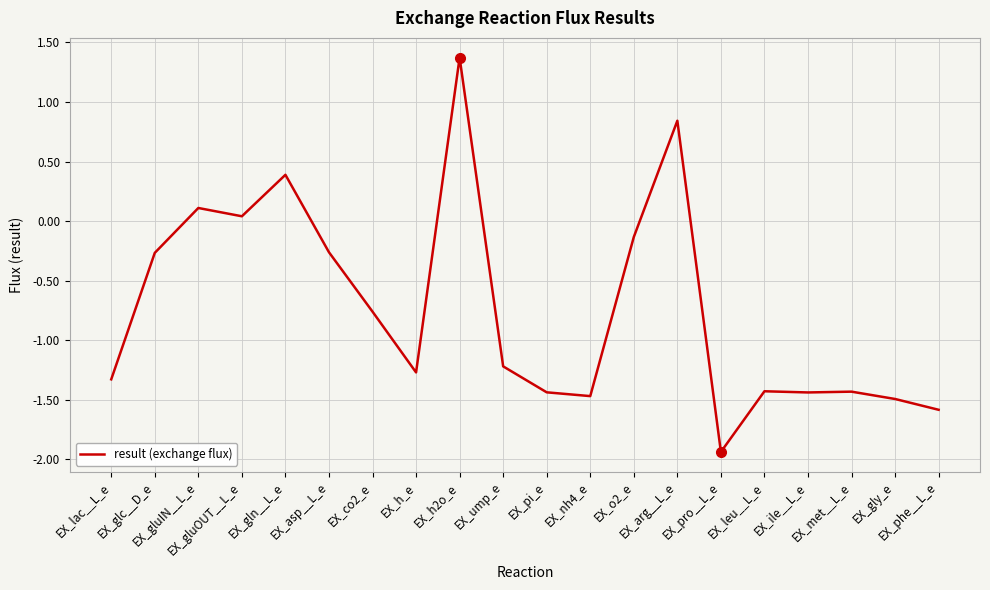

True or false: there are more than 0 points higher than both neighbors.

True